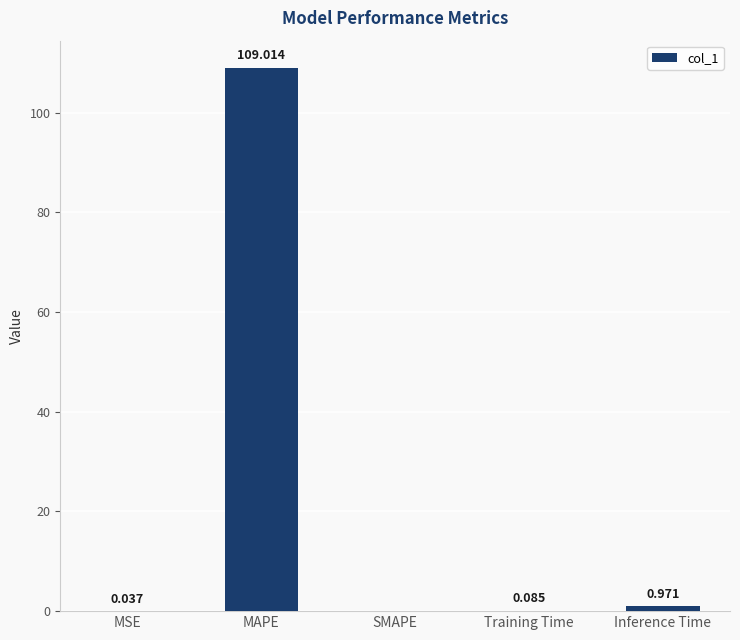

Where is the data nearest to the value 54?

Inference Time